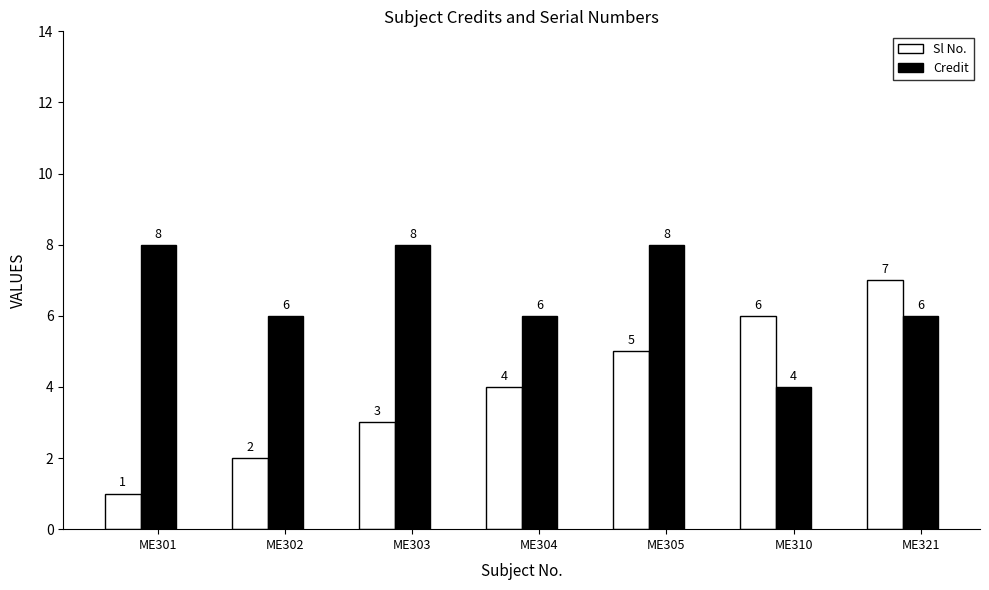

Which series has the largest range (max minus min)?

Sl No.